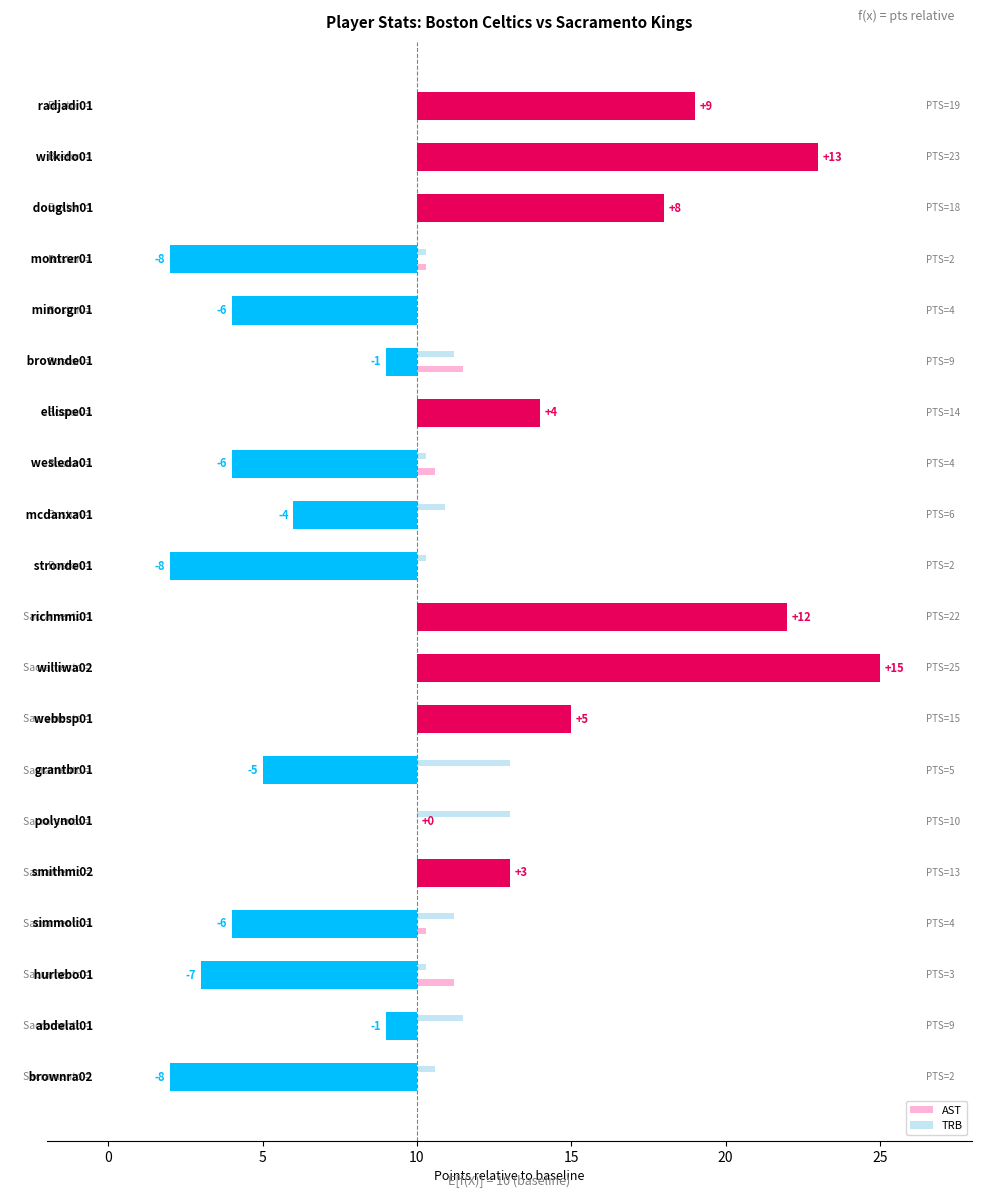

How many data points in AST are less than 1?

10